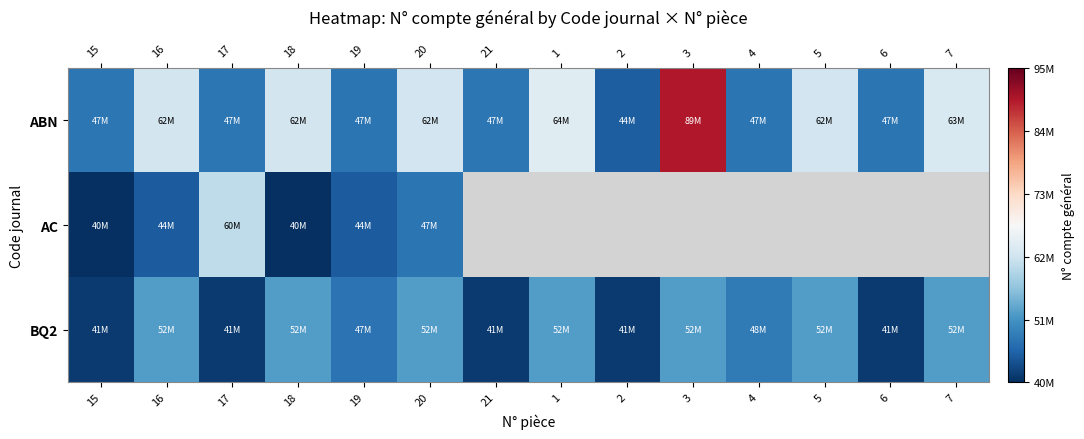

Rank the series at 18 from lowest to highest value.

AC, BQ2, ABN